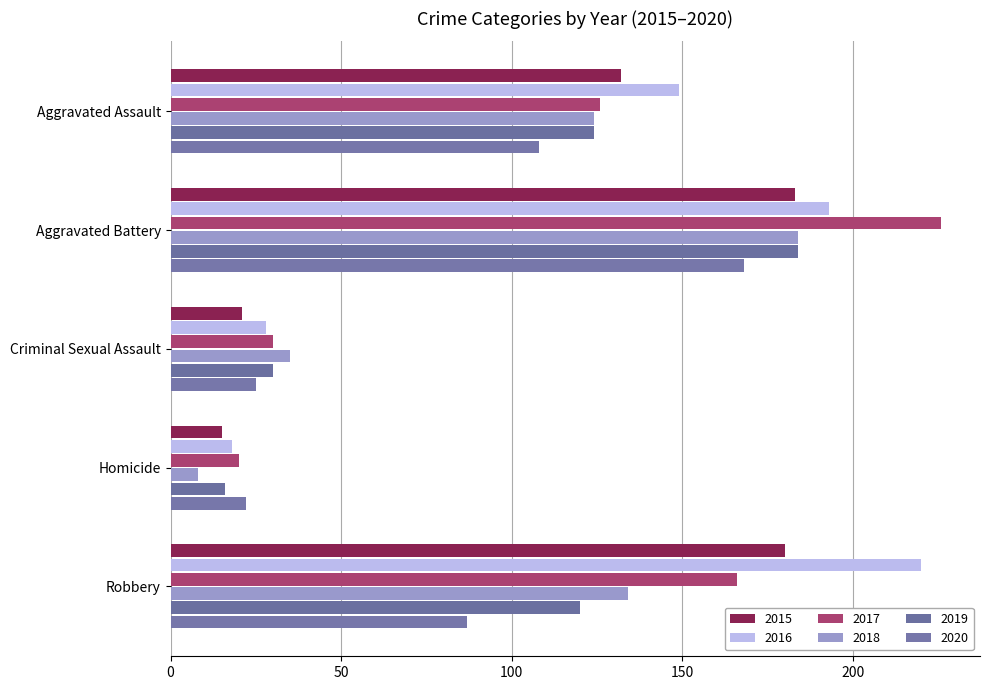

How many data points does each series have?

5